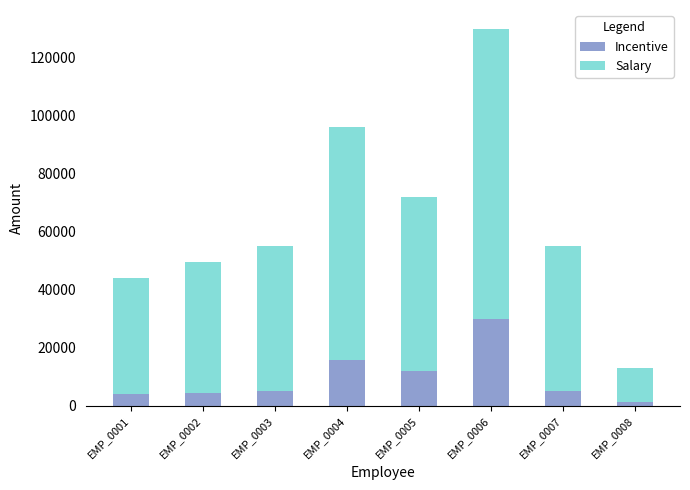

How many bars are there in total?

8